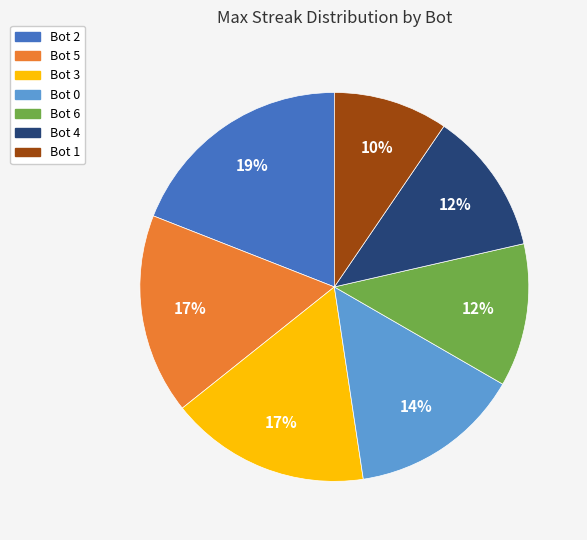

What is the ratio of the value at Bot 3 to the value at Bot 0?

1.2